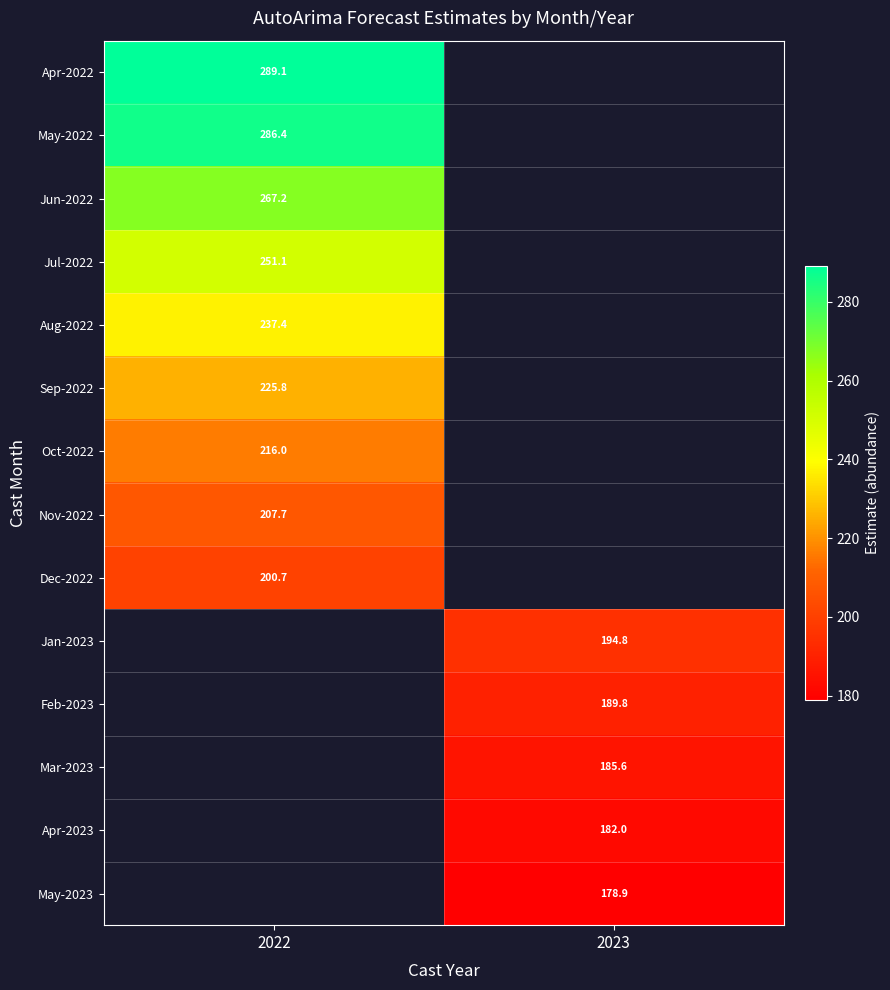

The value of Apr-2022 at 2022 is 181.6. True or false?

False